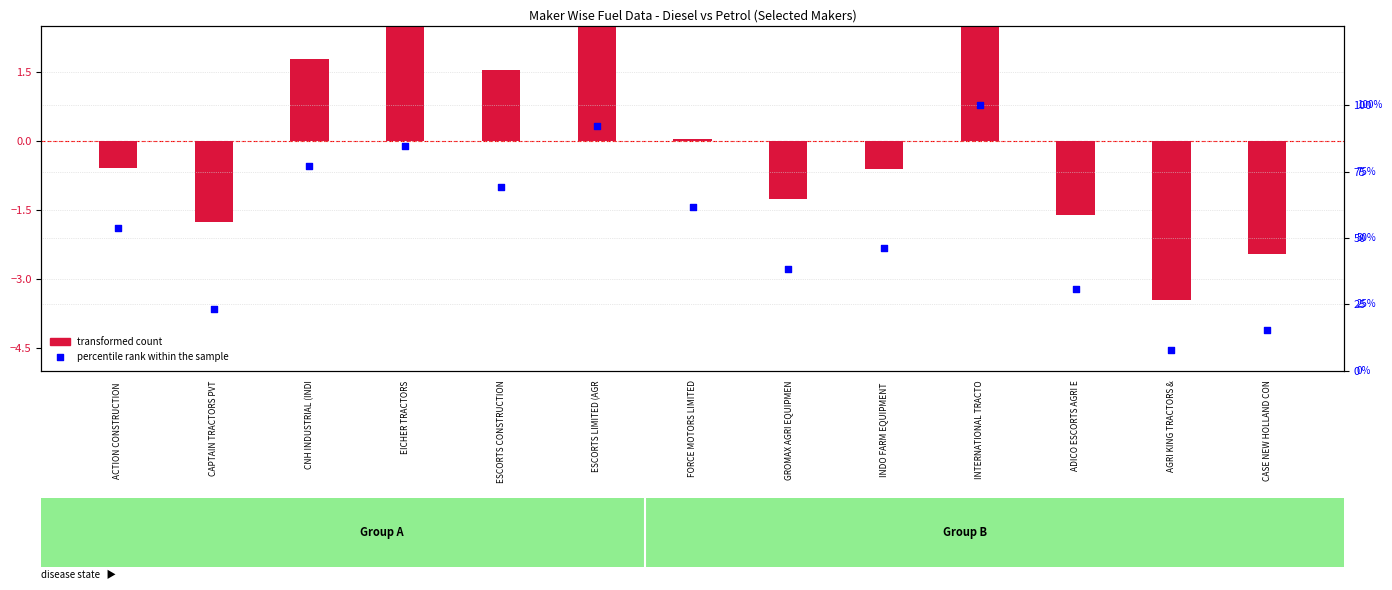

What is the total value across all series at GROMAX AGRI EQUIPMEN?

37.2